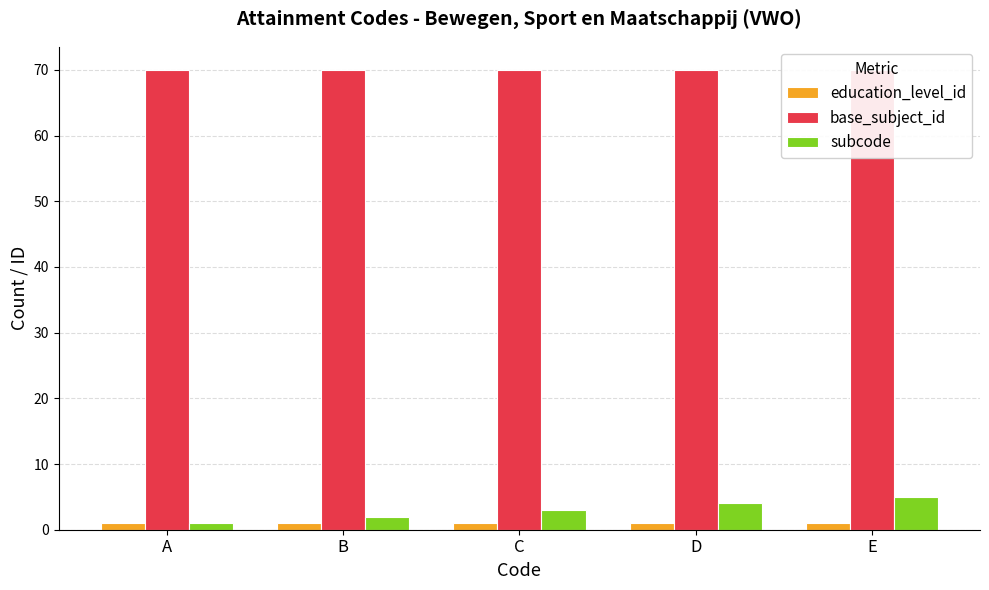

What is the total value across all series at A?

72